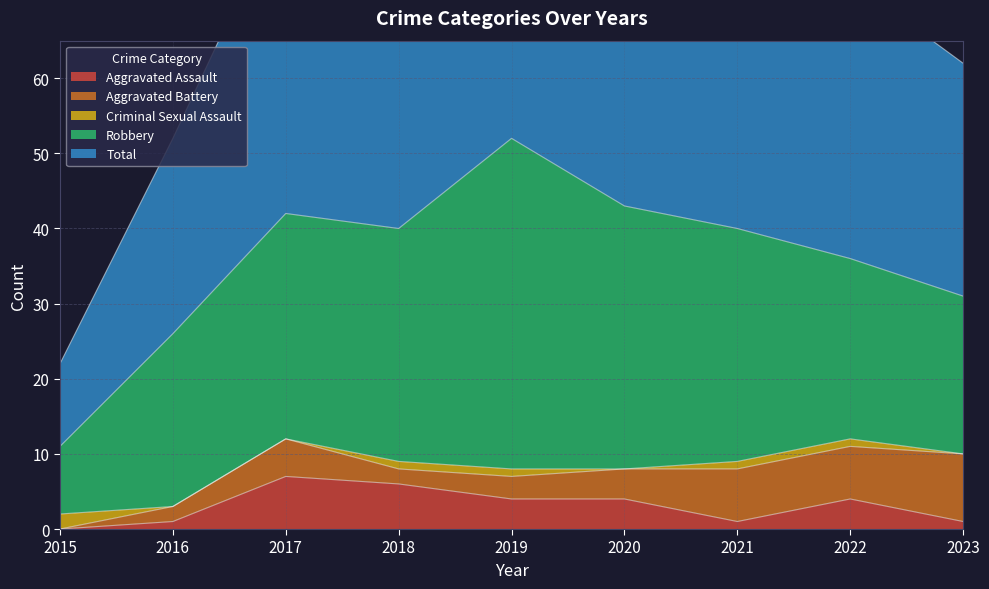

At which category is the sum across all series the highest?

2019